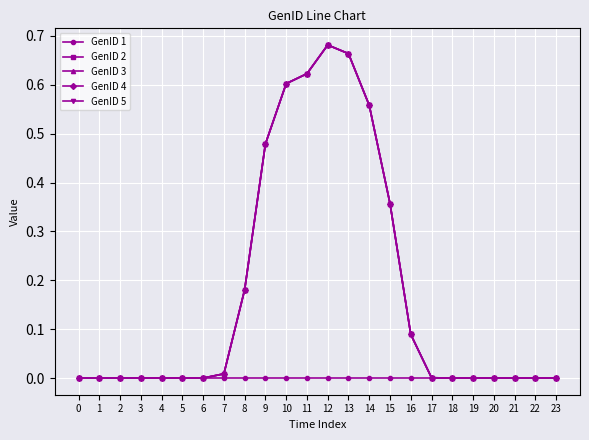

What is the value of the GenID 2 point at the 14th from the left?

0.7